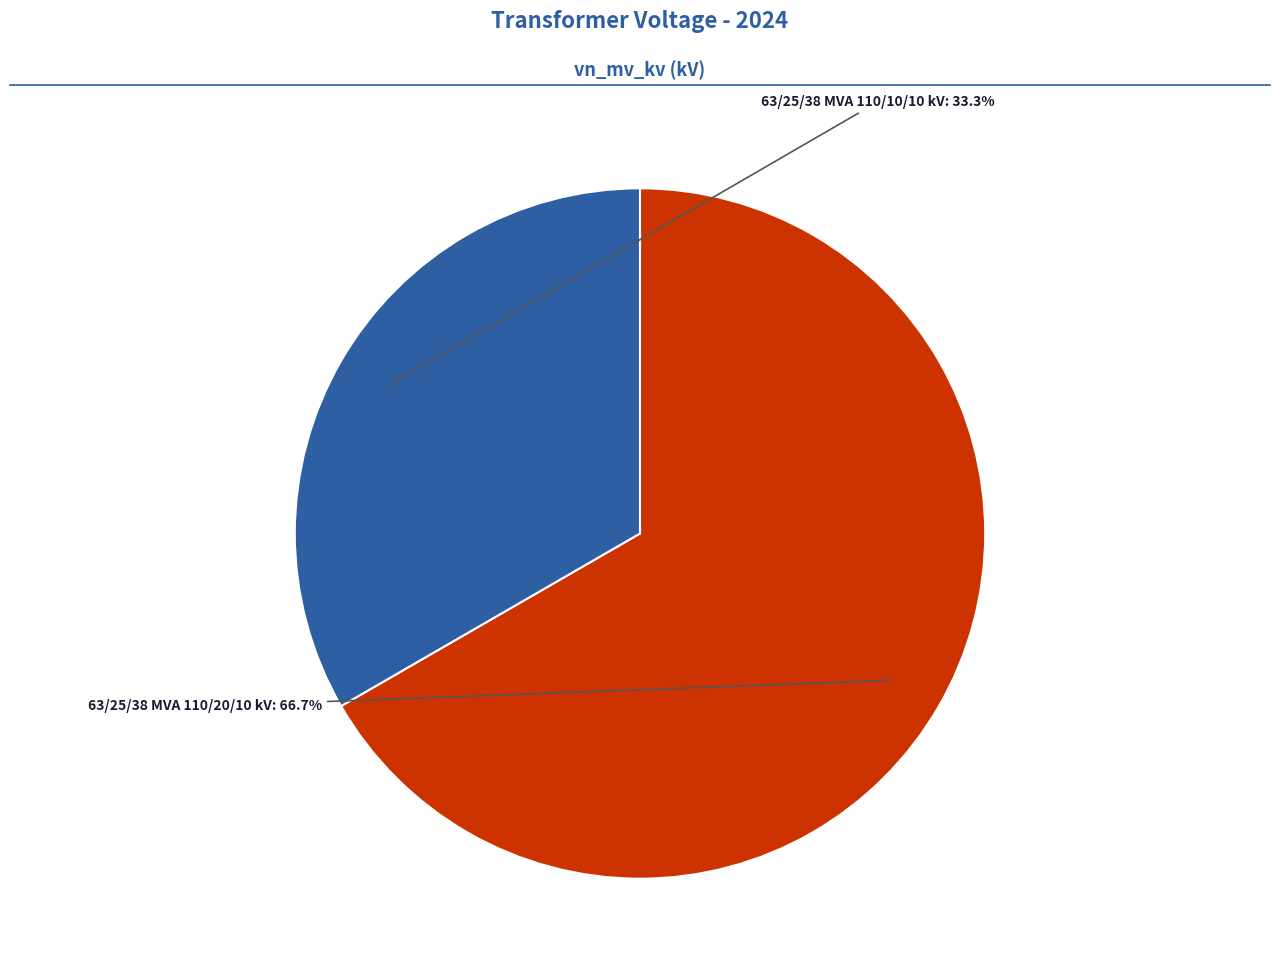

Is there any slice that represents more than half of the pie?

Yes